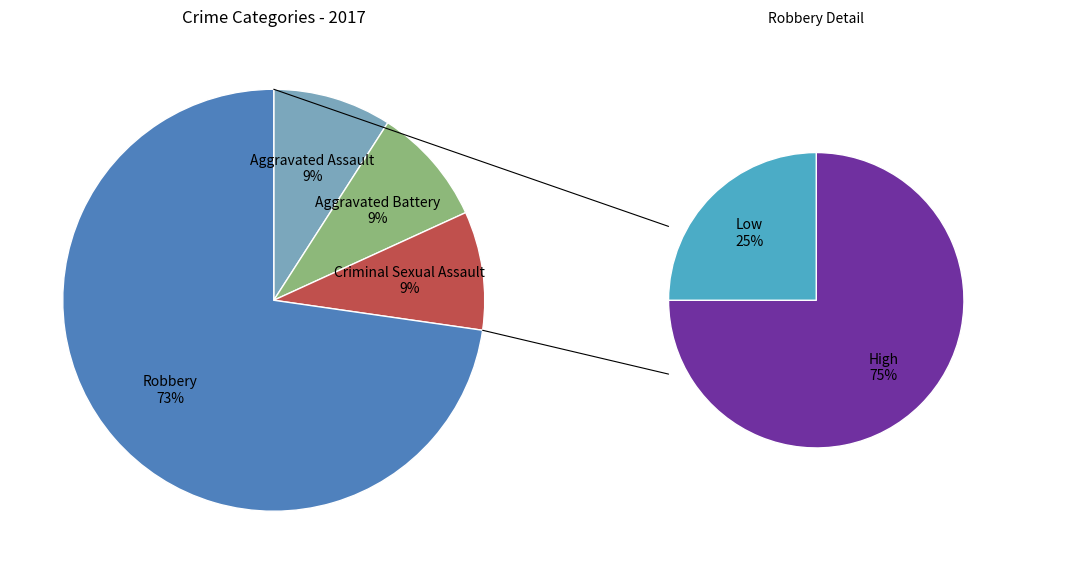

What is the smallest slice in the pie chart?

Aggravated Assault